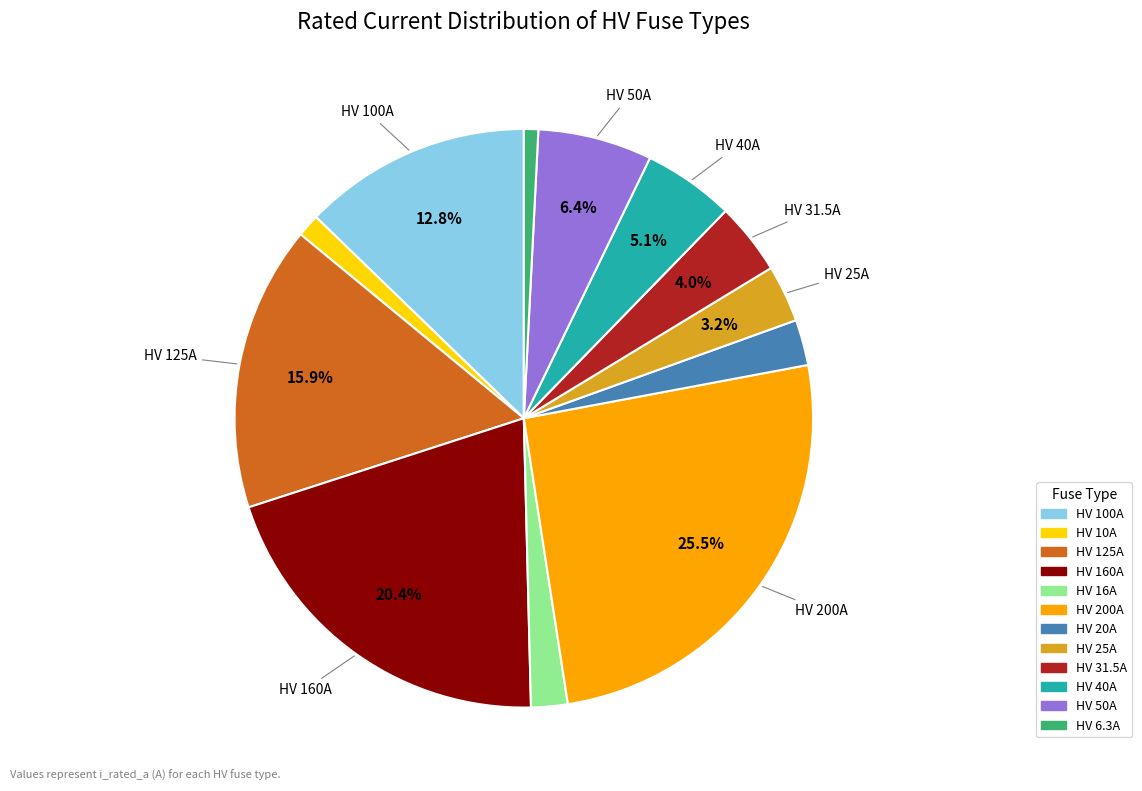

True or false: HV 50A accounts for 6% of the total.

True